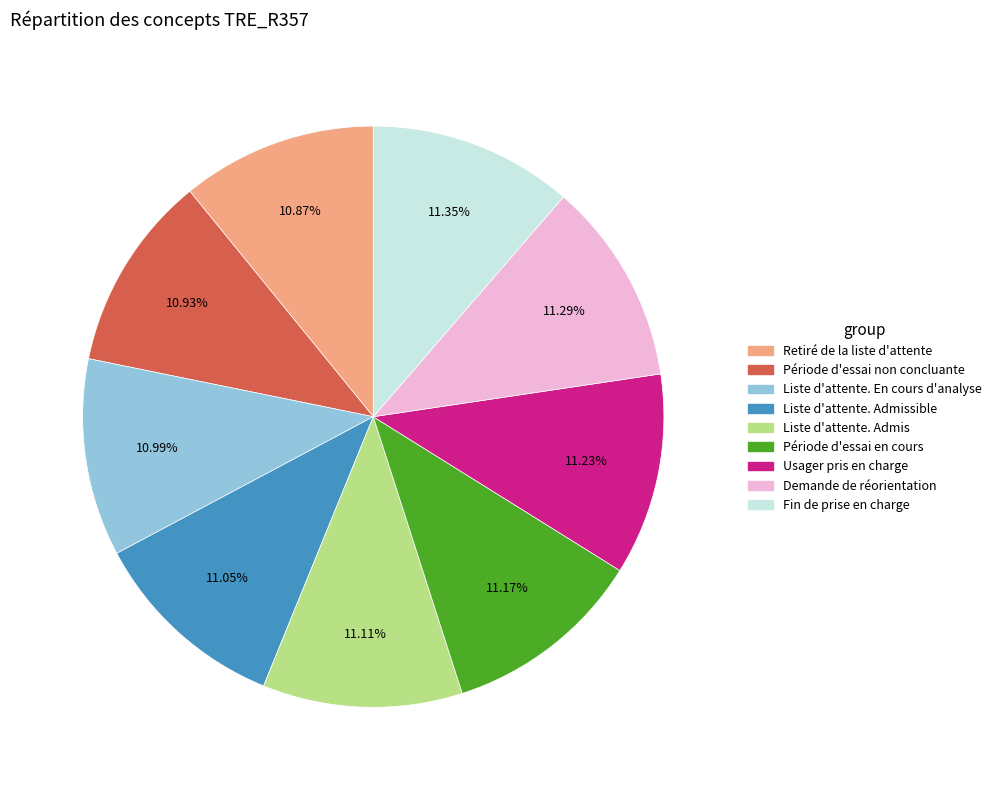

Is there a majority slice in this chart?

No